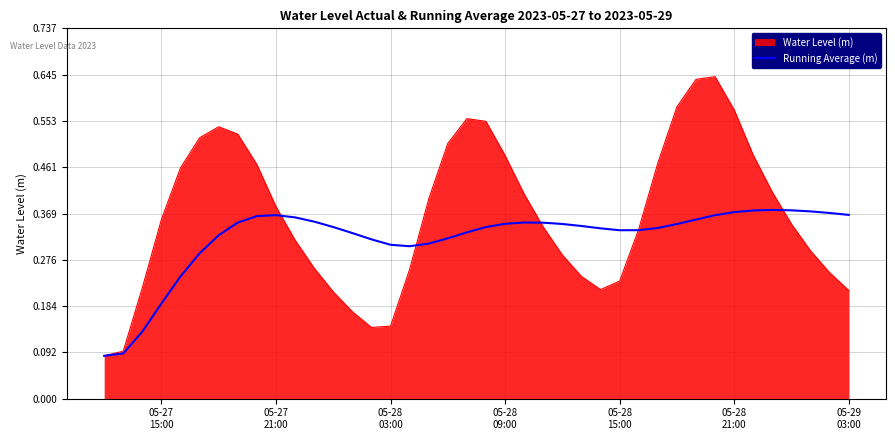

Rank the series by their maximum value, from lowest to highest.

Running Average (m), Water Level (m)